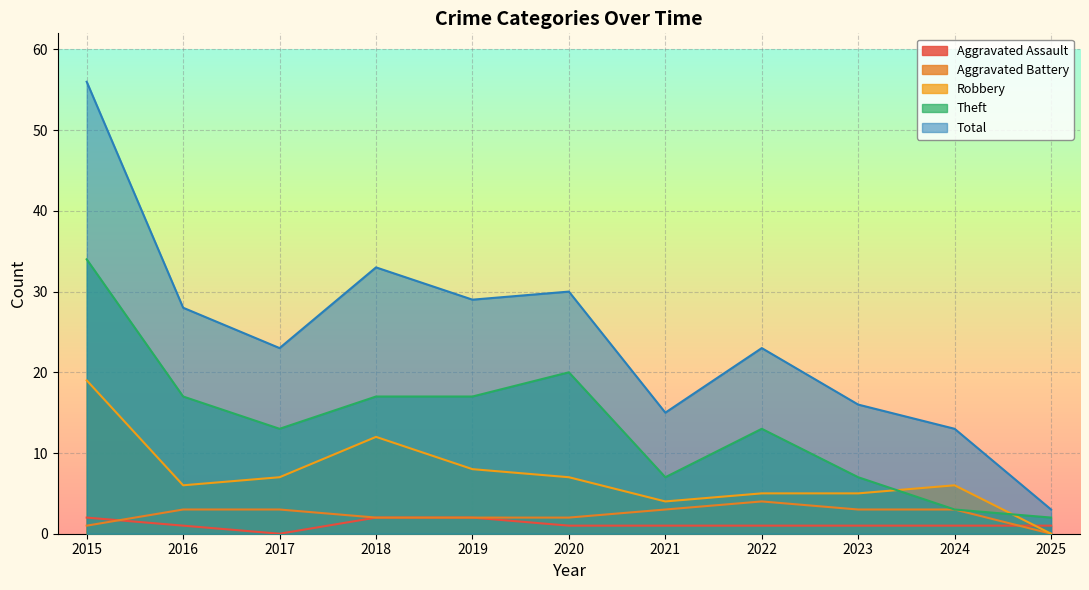

Rank the categories by Total value from highest to lowest.

2015, 2018, 2020, 2019, 2016, 2017, 2022, 2023, 2021, 2024, 2025